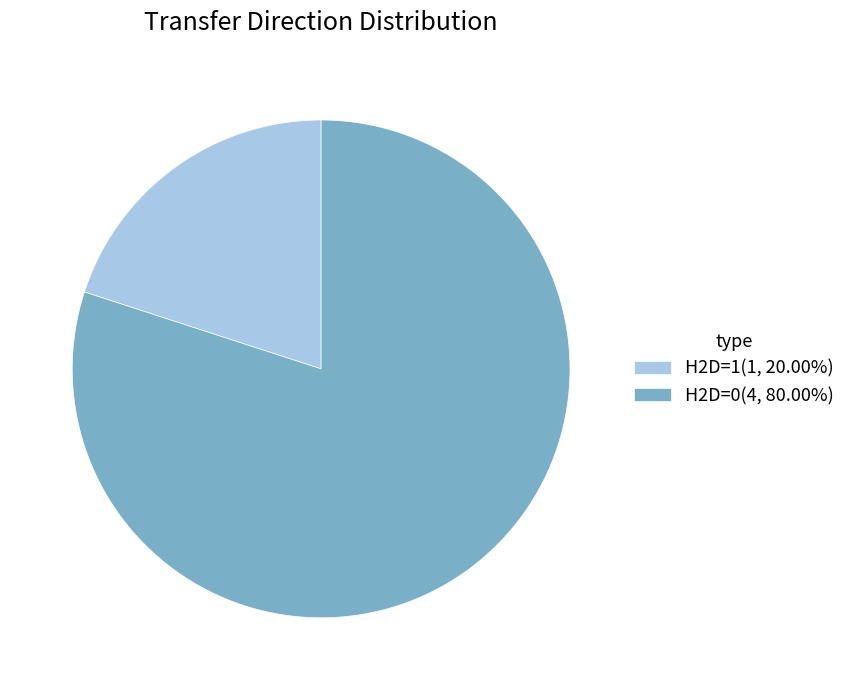

Is the sum of H2D=0(4, 80.00%) and H2D=1(1, 20.00%) greater than half?

Yes